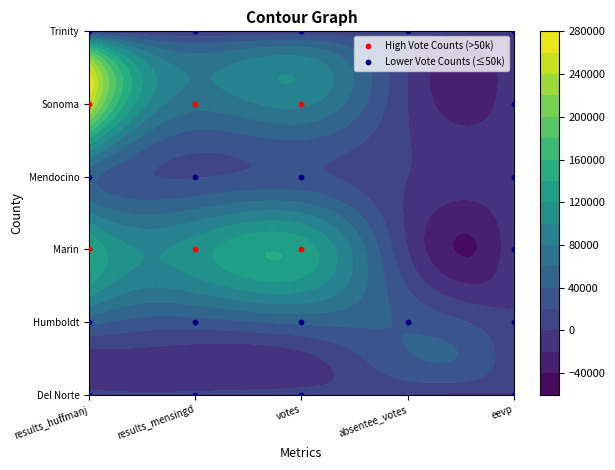

What is the maximum value for Sonoma?

248885